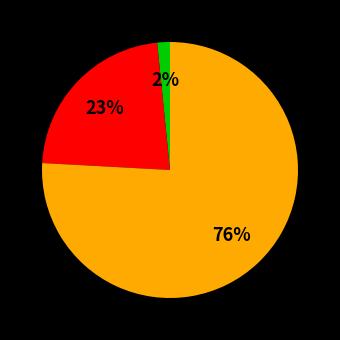

Is there a majority slice in this chart?

Yes